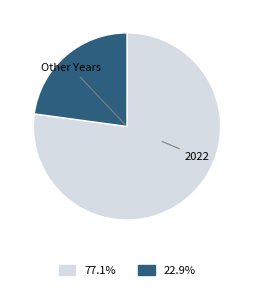

Does any single category account for the majority?

Yes